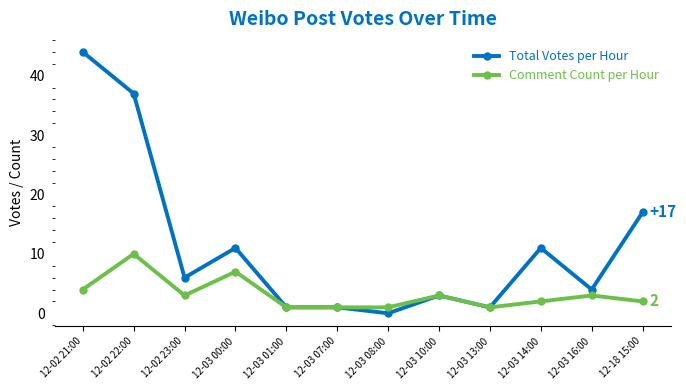

Where is the first local maximum for Total Votes per Hour?

12-03 00:00